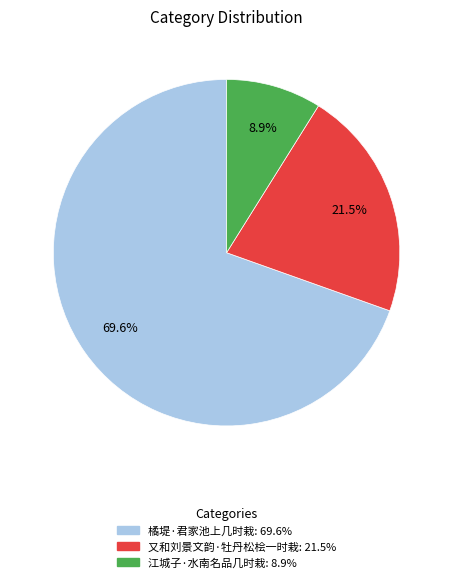

What is the majority slice?

橘堤·君家池上几时栽